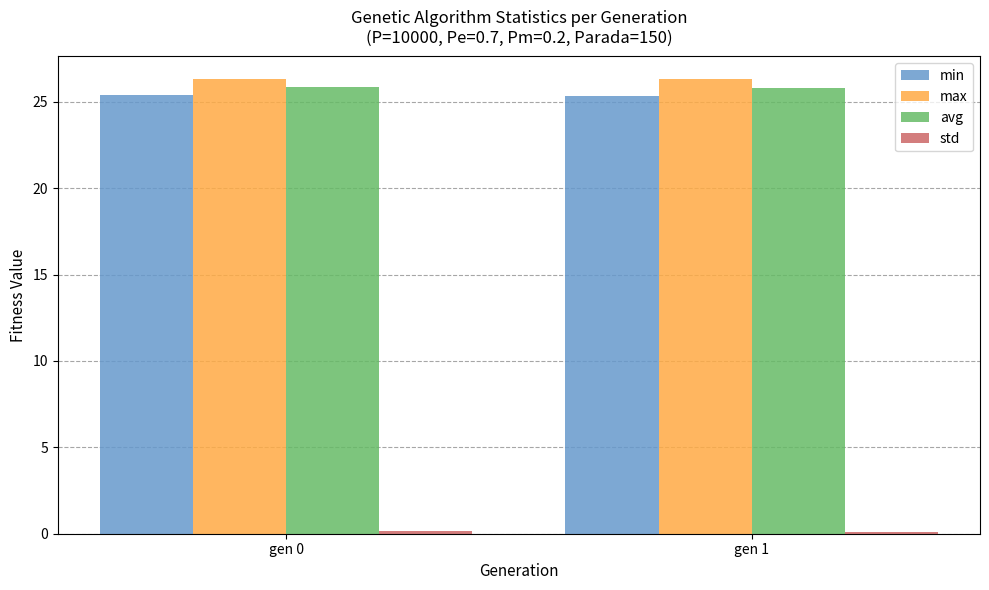

The value of min at gen 0 is 25.4. True or false?

True